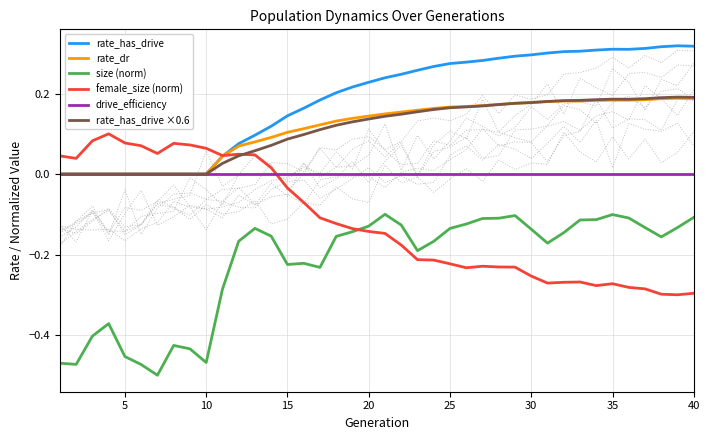

True or false: drive_efficiency and rate_has_drive ×0.6 intersect in this chart.

False